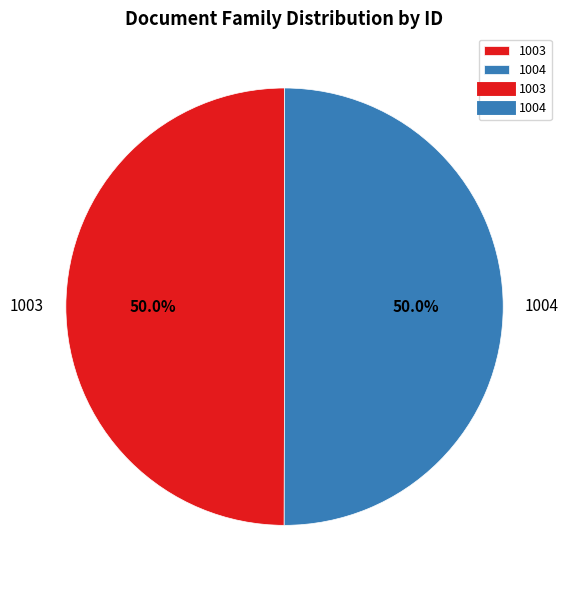

Is the sum of 1004 and 1003 greater than half?

Yes